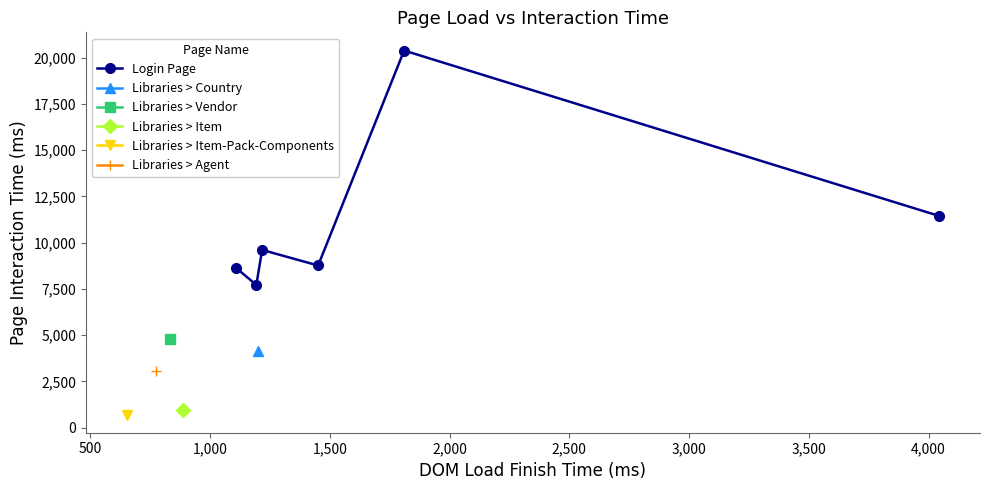

How many points are higher than both their immediate neighbors (excluding endpoints)?

2